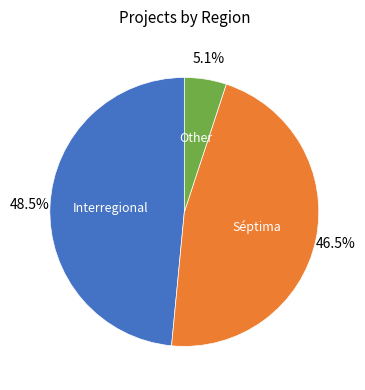

Does any single category account for the majority?

No